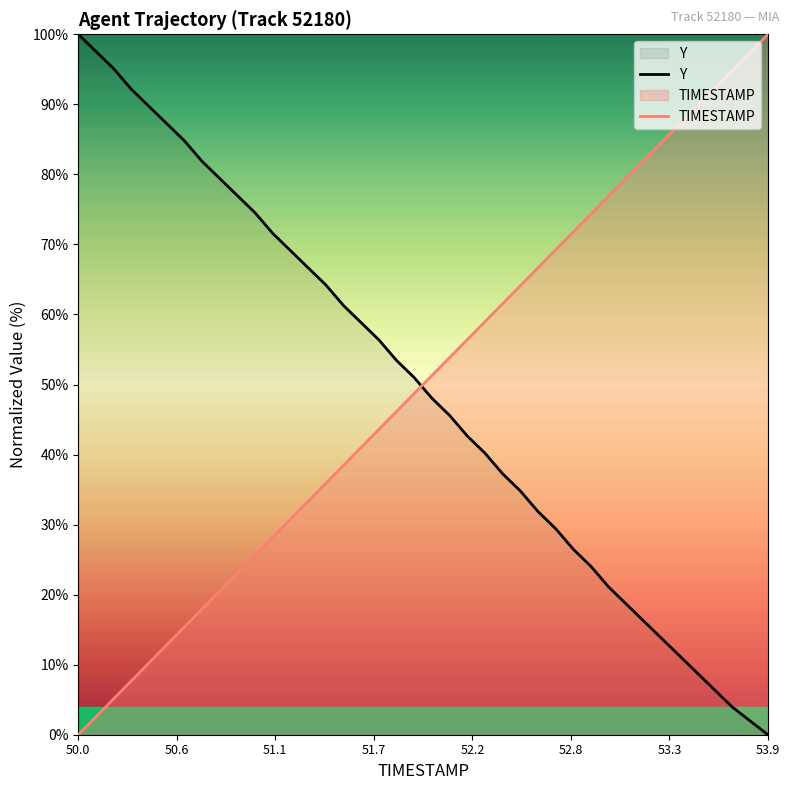

What is the difference between the maximum and minimum values in the TIMESTAMP series?

100.0